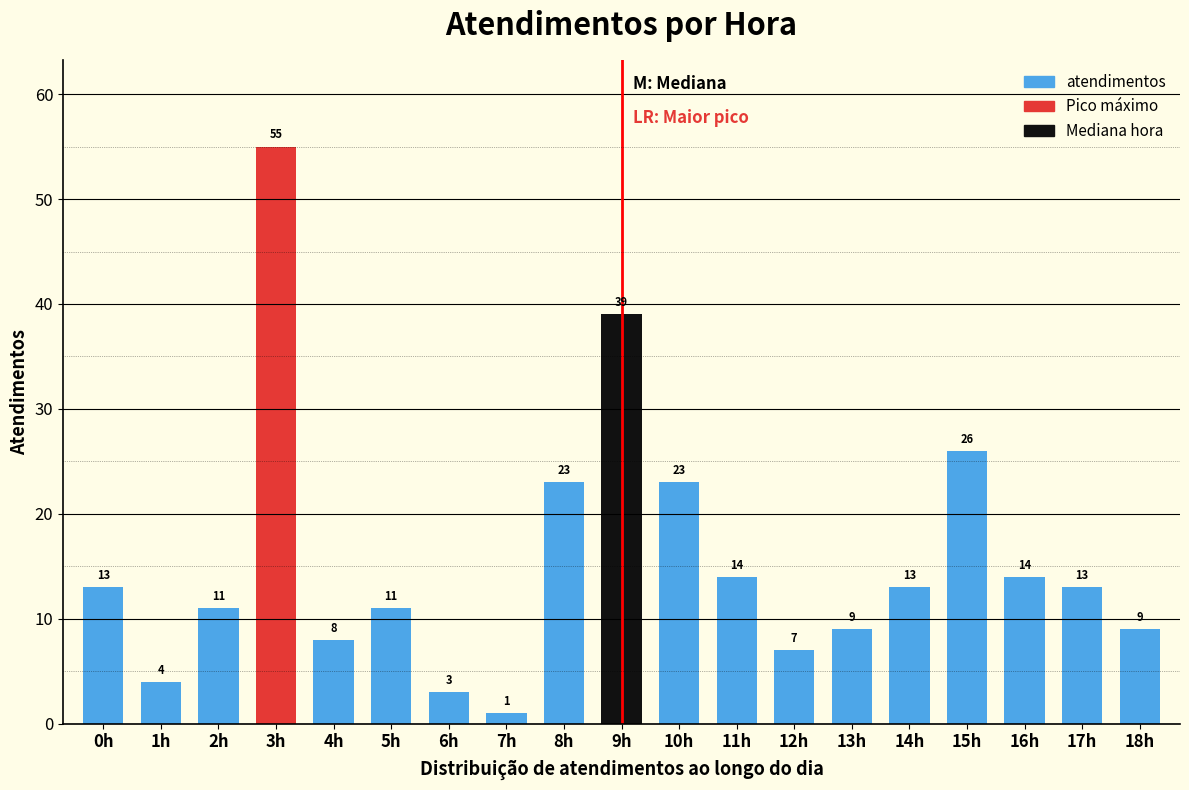

Reading left to right, list all the values displayed in this chart.

0h=13	1h=4	2h=11	3h=55	4h=8	5h=11	6h=3	7h=1	8h=23	9h=39	10h=23	11h=14	12h=7	13h=9	14h=13	15h=26	16h=14	17h=13	18h=9